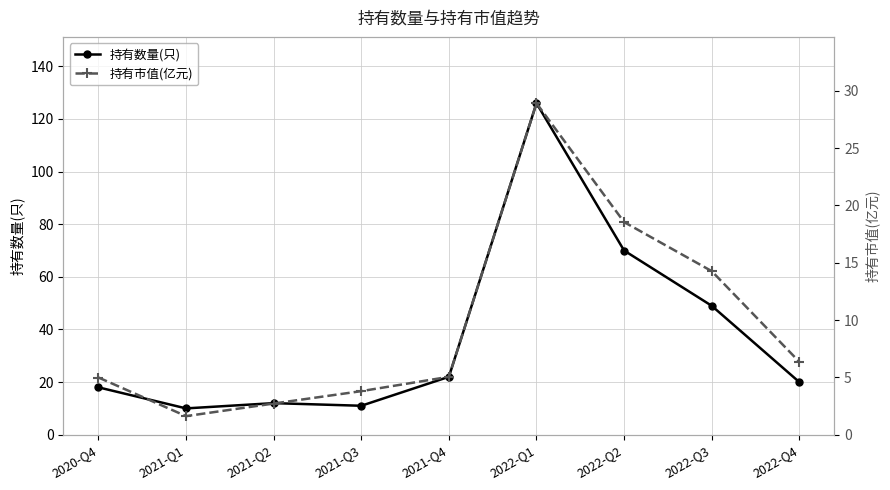

Rank the categories by 持有数量(只) value from lowest to highest.

2021-Q1, 2021-Q3, 2021-Q2, 2020-Q4, 2022-Q4, 2021-Q4, 2022-Q3, 2022-Q2, 2022-Q1